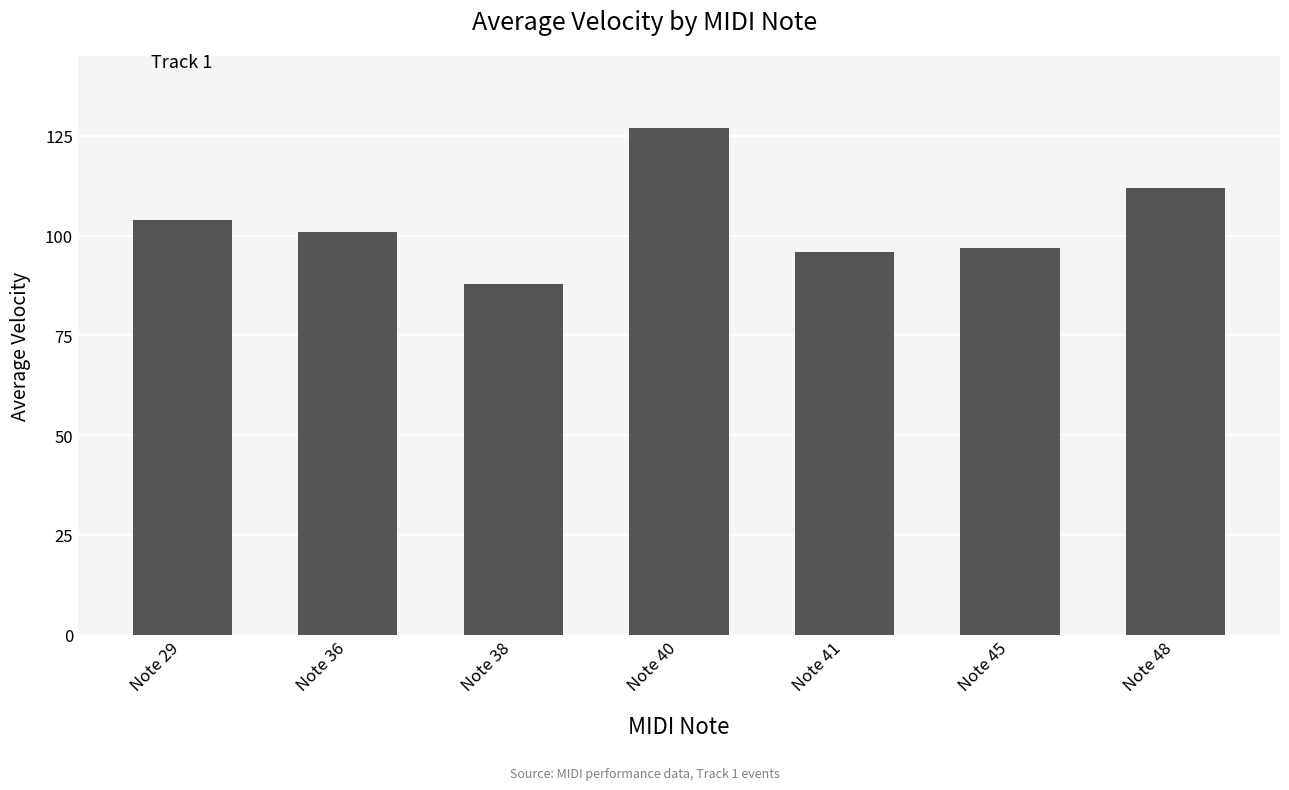

How many series are shown in this chart?

1